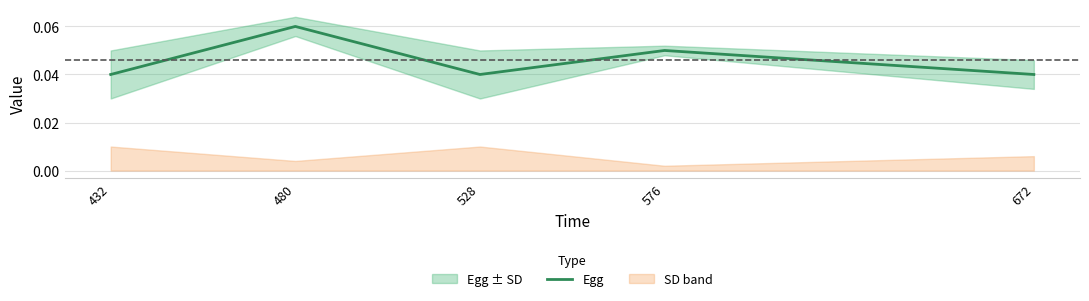

List the labels in order of value, smallest first.

432, 528, 672, 576, 480